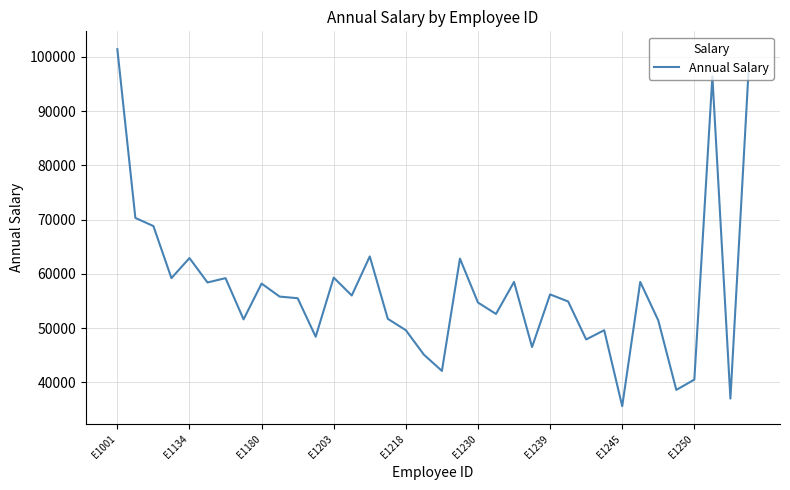

What is the difference between the maximum and minimum values?

65800